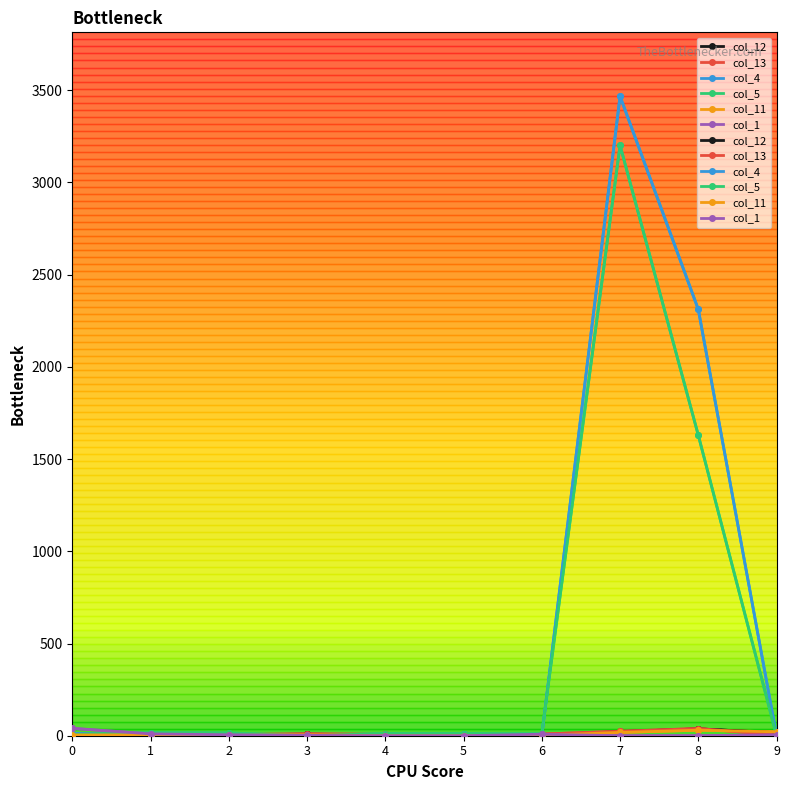

At which category does col_12 reach its first local valley?

2